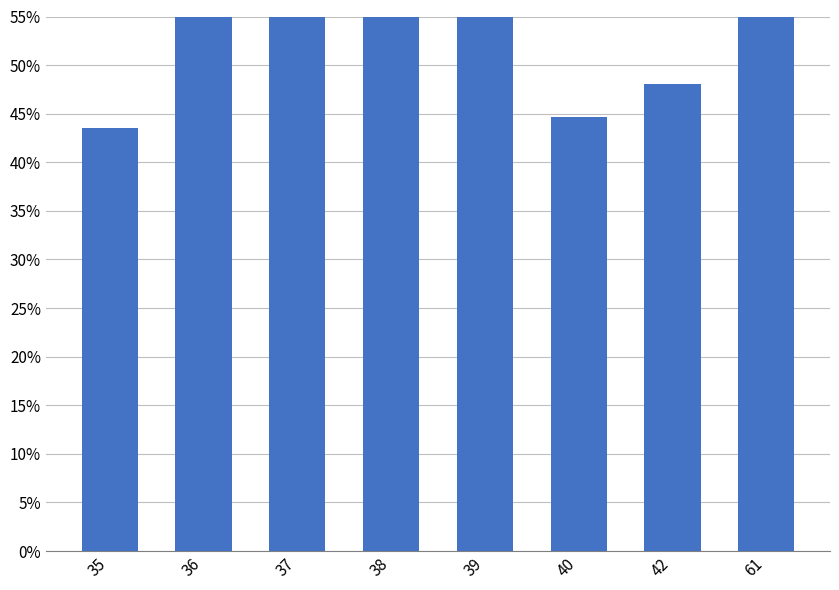

List the labels in order of value, largest first.

61, 36, 37, 38, 39, 42, 40, 35